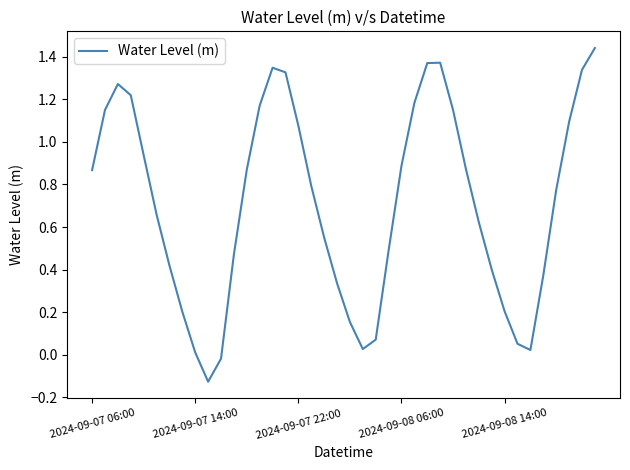

What is the difference between the maximum and minimum values?

1.6